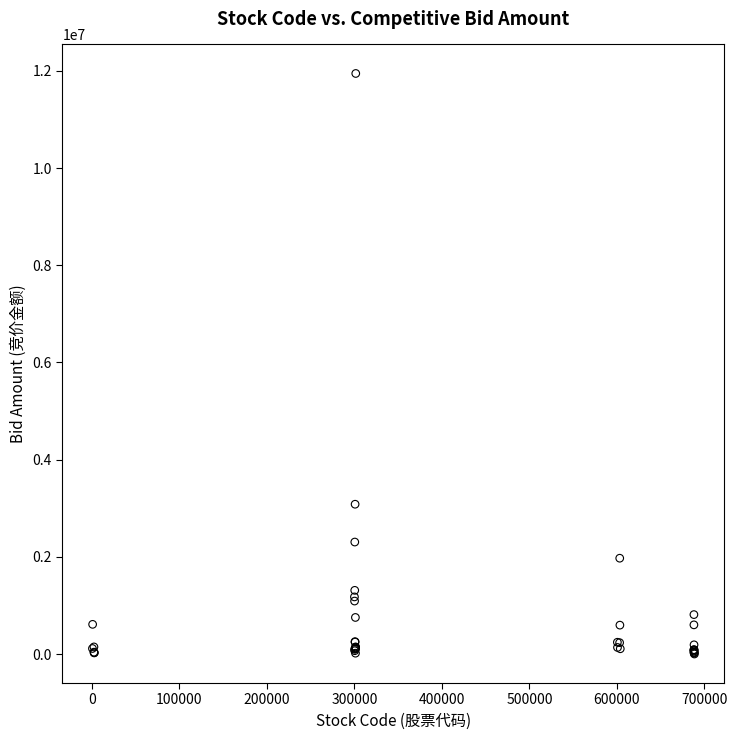

What Y value in the scatter plot is closest to 5973720?

3082345